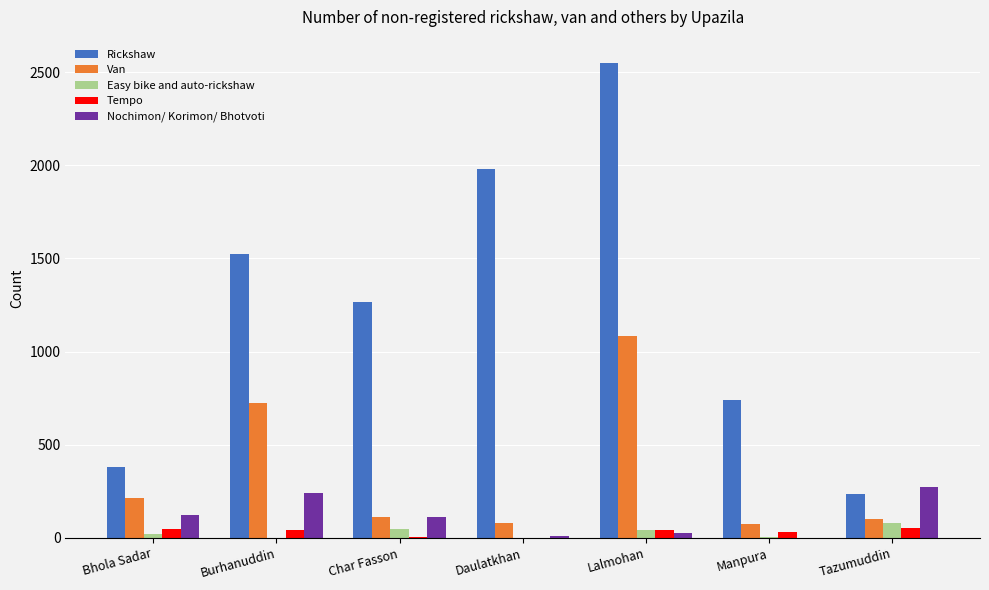

What is the sum of all Nochimon/ Korimon/ Bhotvoti values?

785